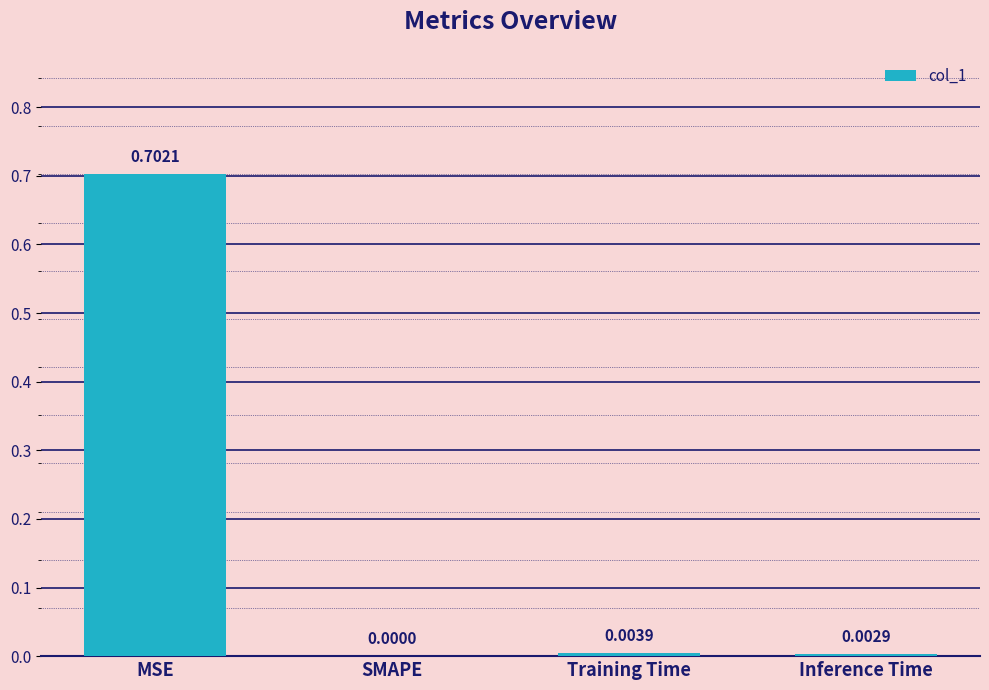

What is the sum of all values?

0.7